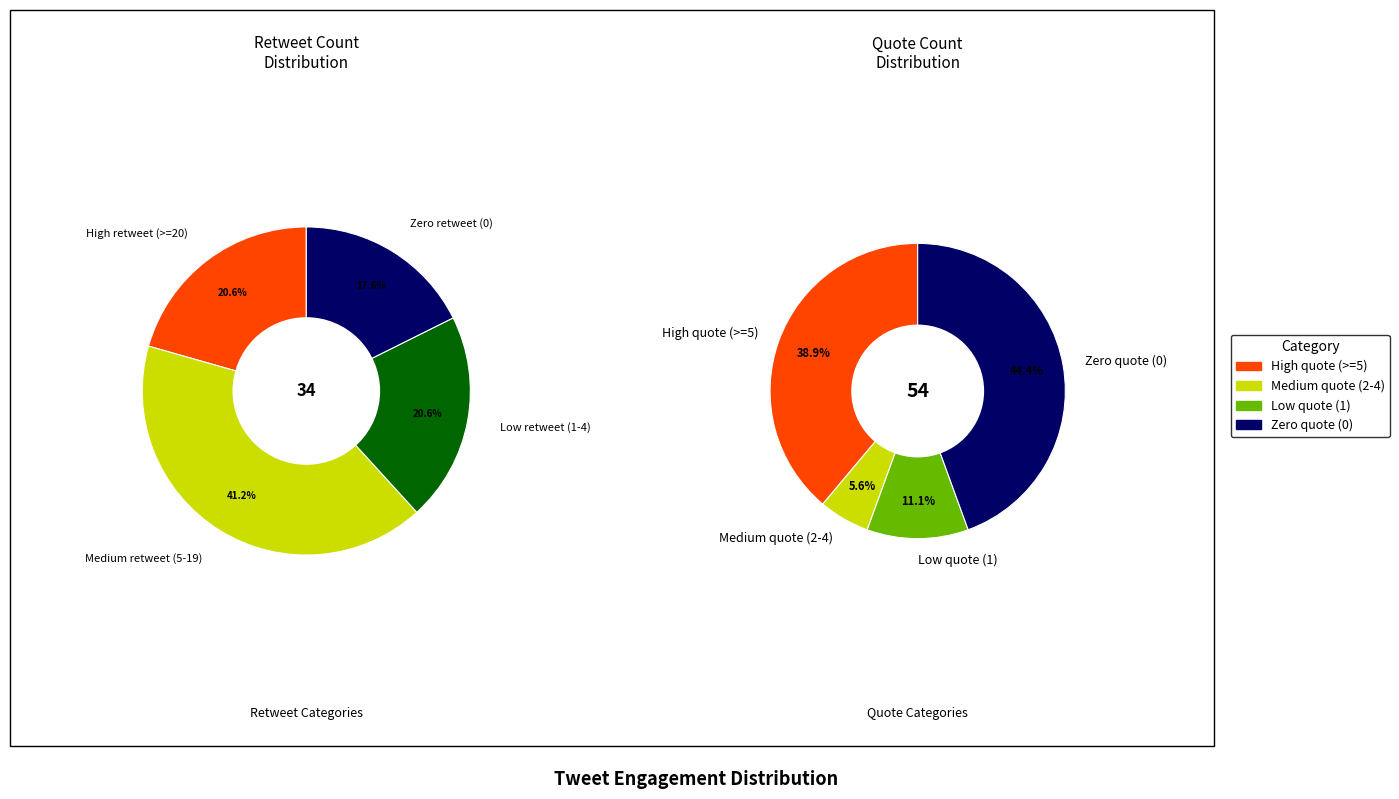

Is it true that quote_count_23 is 1% of the pie?

False